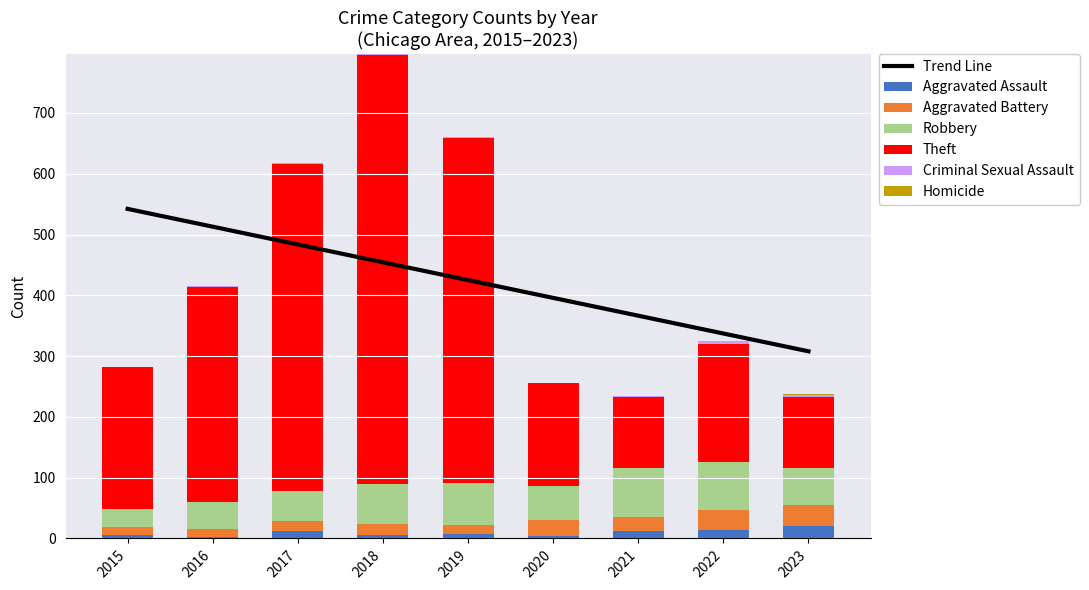

At 2015, list the series in order from largest to smallest.

Theft, Robbery, Aggravated Battery, Aggravated Assault, Criminal Sexual Assault, Homicide